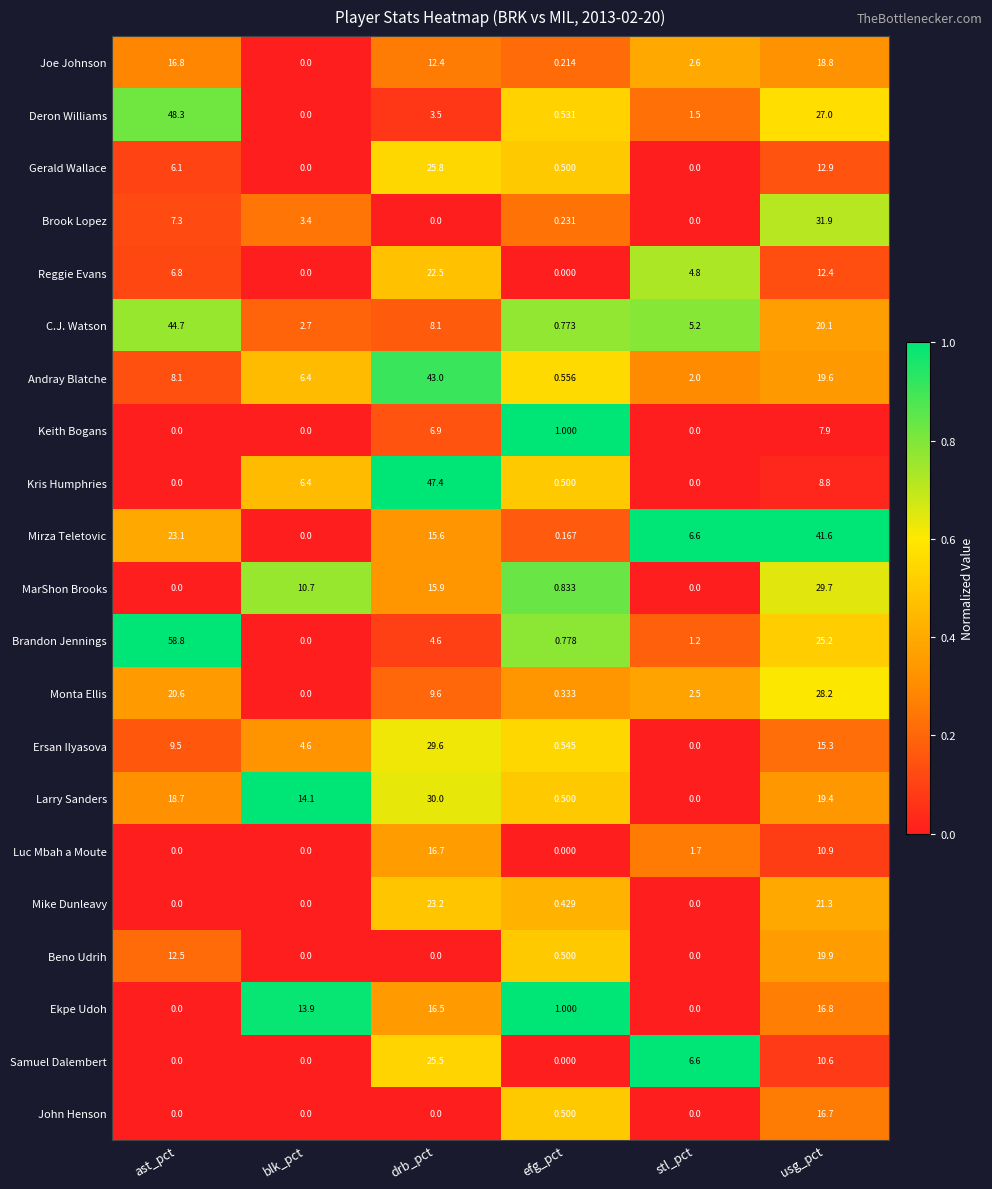

Between efg_pct and usg_pct, which series saw the biggest shift?

Mirza Teletovic